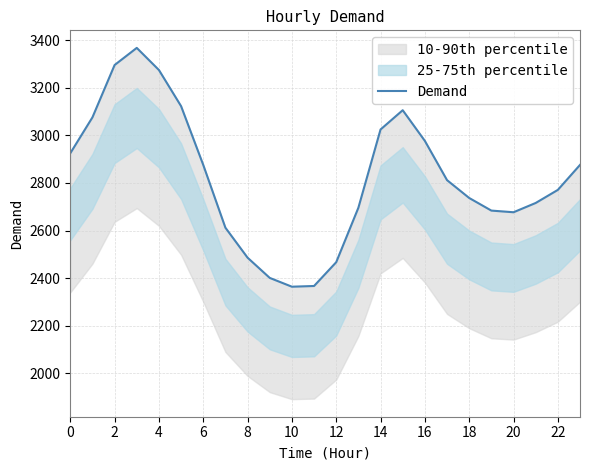

What is the difference between the second highest and minimum values?

932